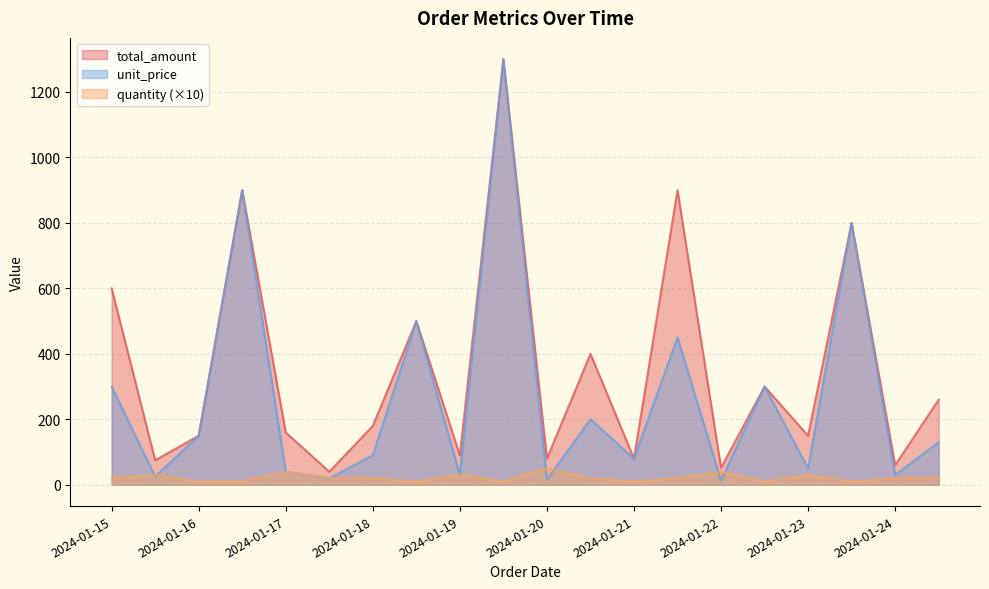

Does the chart display data point markers on the line(s)?

No